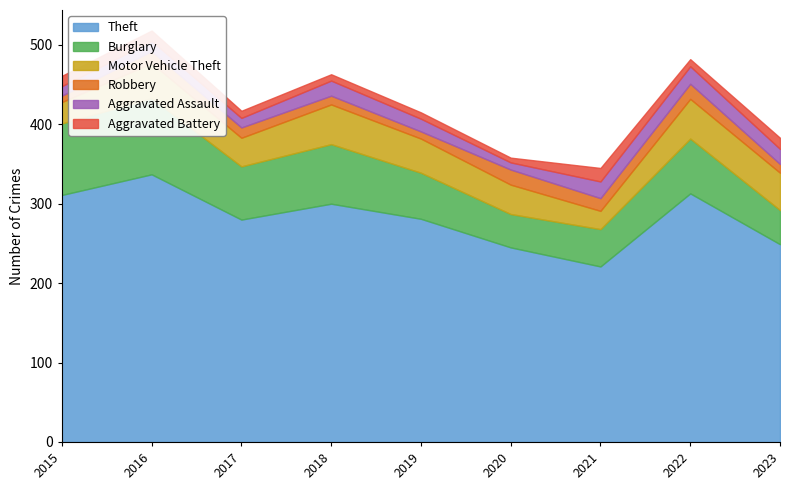

At how many categories does at least one series exceed 266?

6